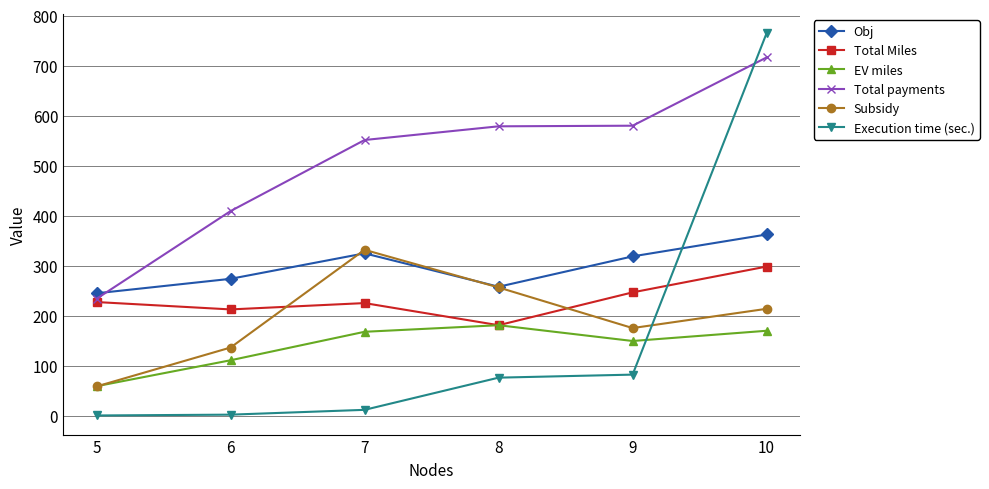

The Total payments series shows 234.1 at 6. True or false?

False